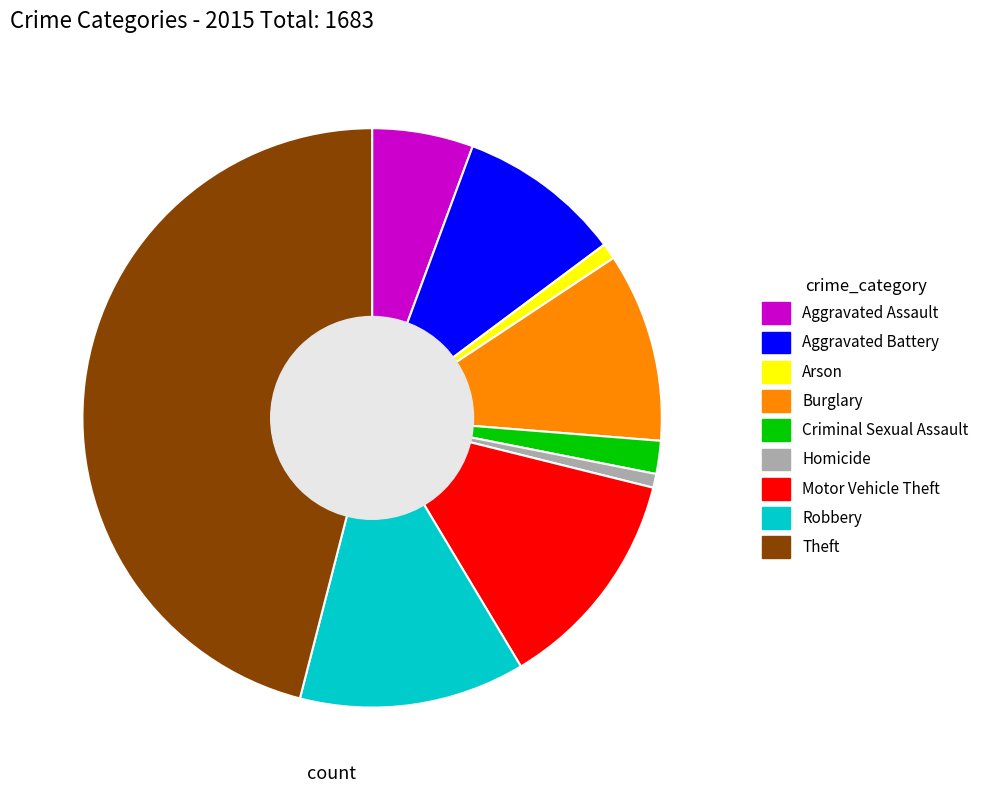

How many segments does this pie chart have?

9